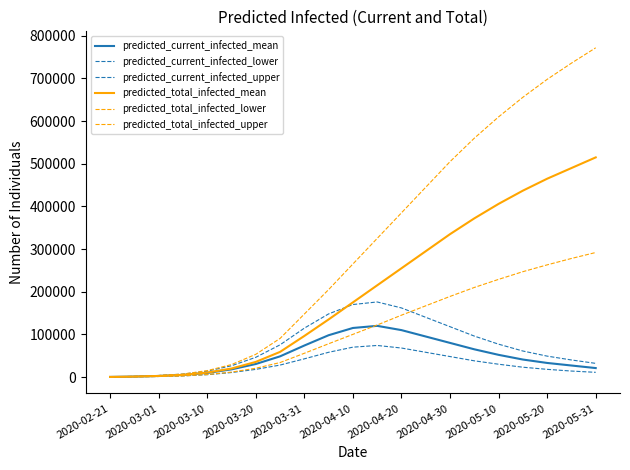

Is this an area chart (filled region under the line)?

No